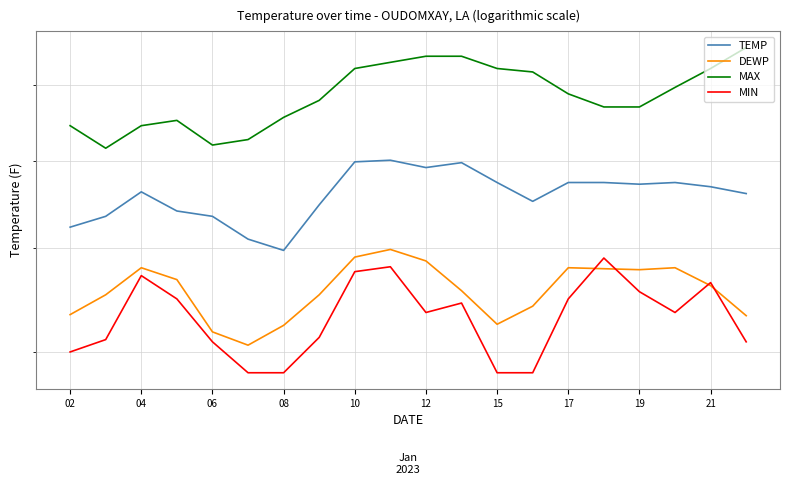

True or false: MAX and TEMP intersect in this chart.

False